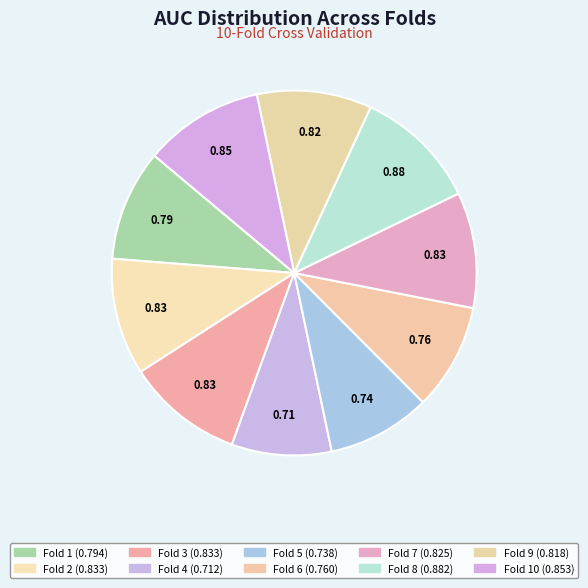

Count the number of slices in the pie.

10